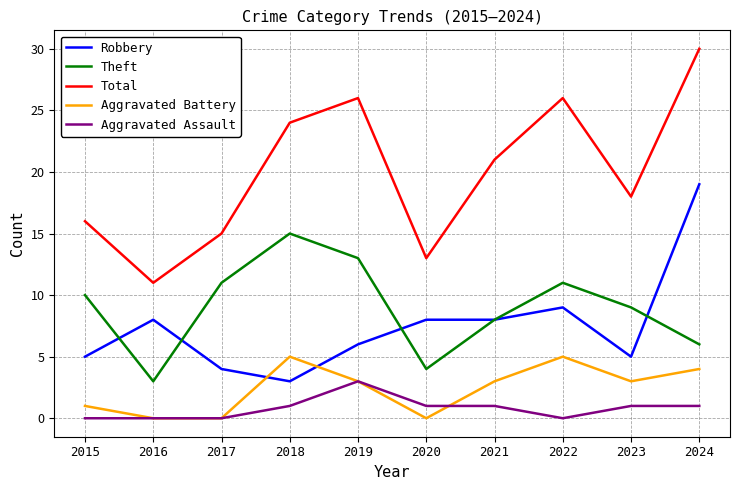

Rank the series by their maximum value, from lowest to highest.

Aggravated Assault, Aggravated Battery, Theft, Robbery, Total